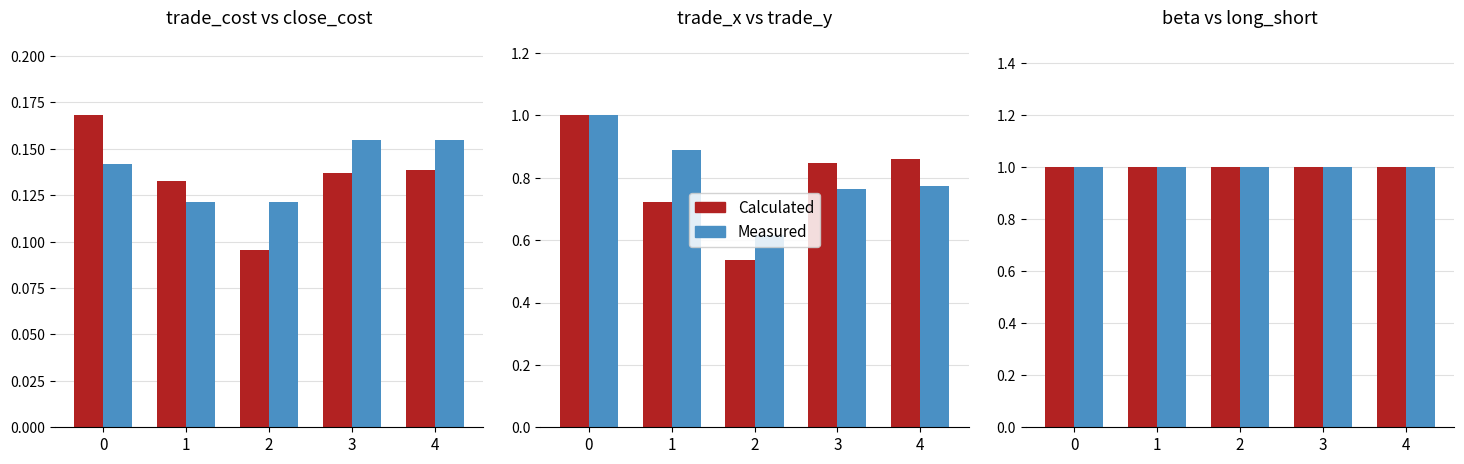

How many bars are there in total?

30